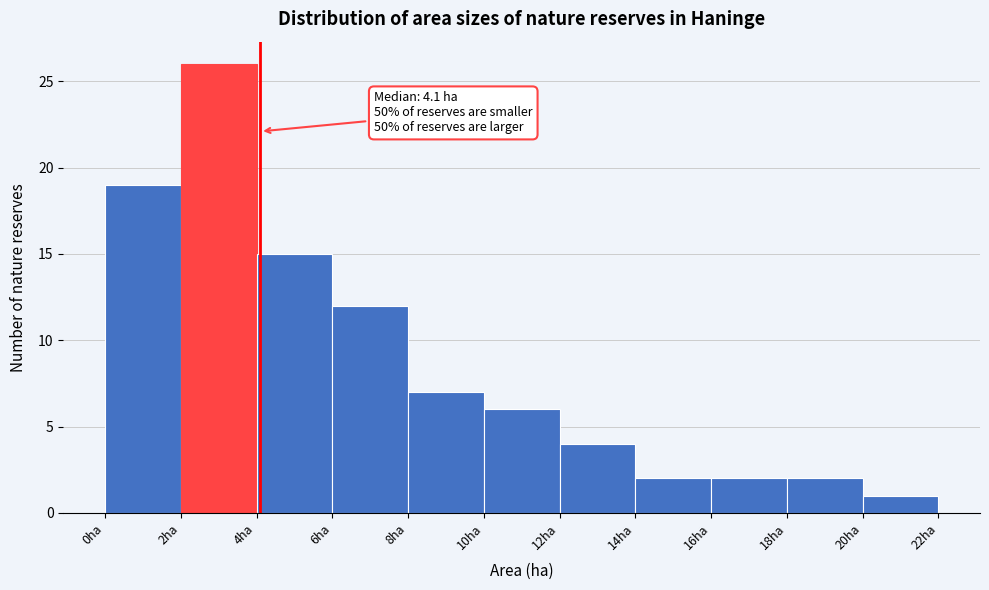

Over which range of the x-axis is the bar tallest?

2 to 4